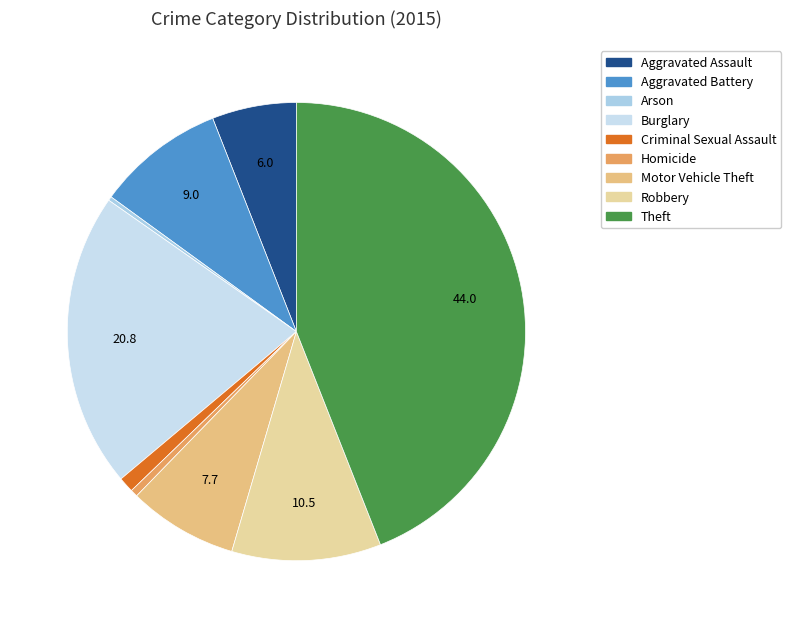

To the nearest percent, what is the difference between the largest and smallest slice percentages?

44%